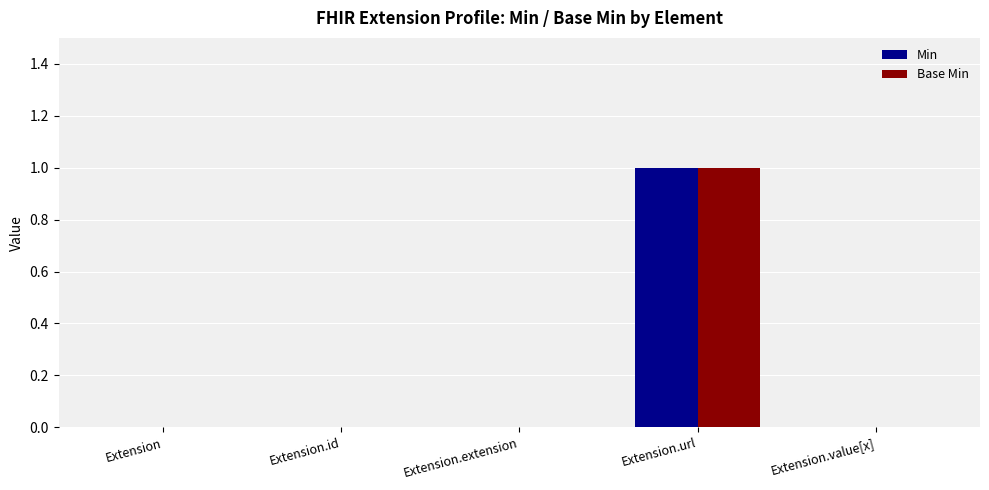

What is the total value across all series at Extension.url?

2